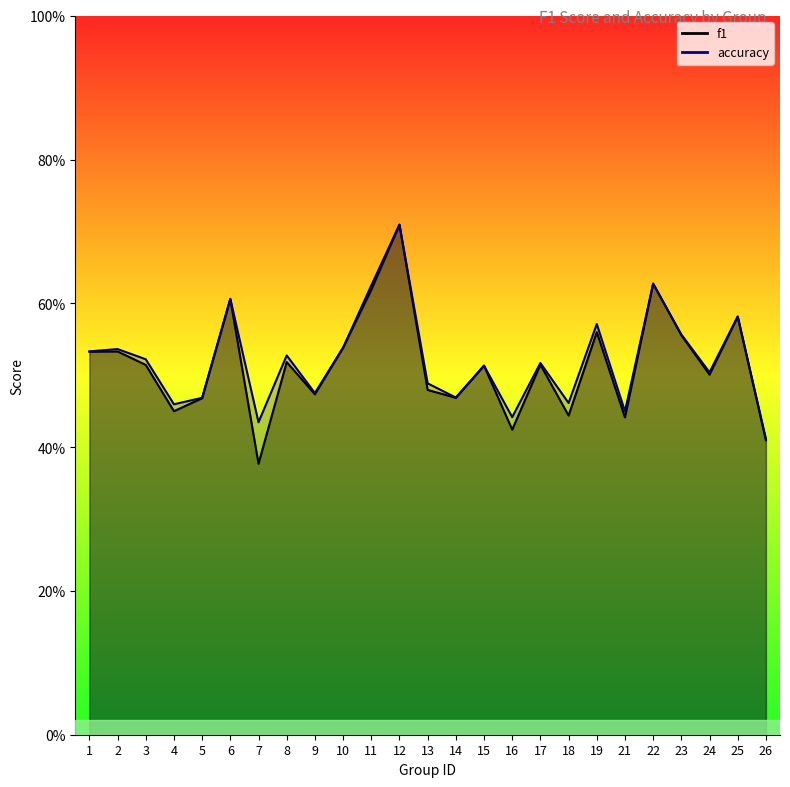

At how many categories does at least one series exceed 0?

25